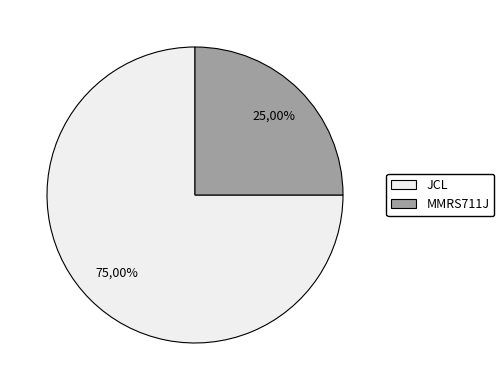

Is MMRS711J the majority of the pie?

No